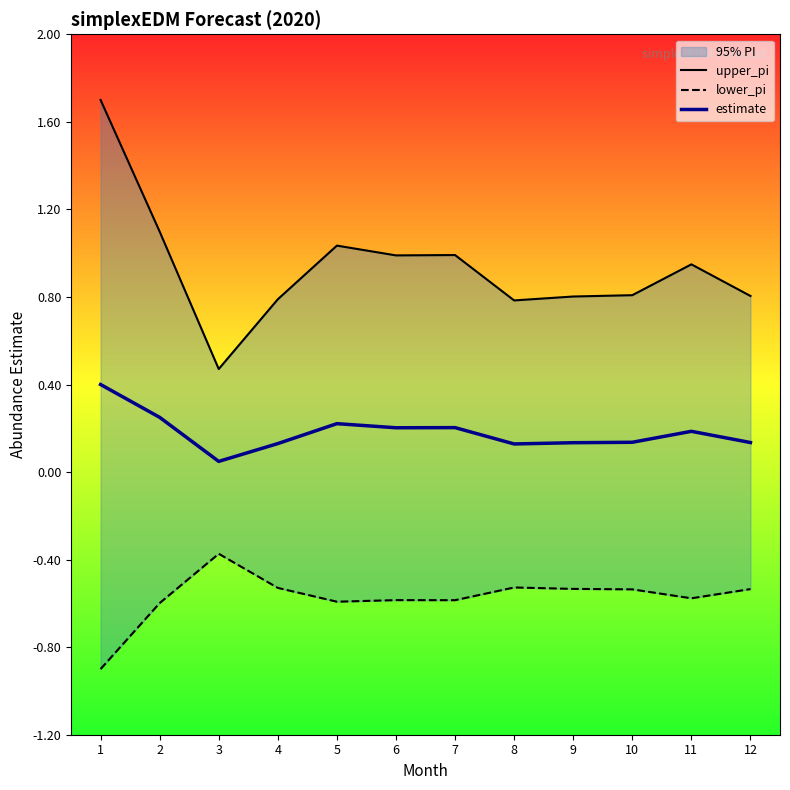

True or false: estimate has a value of 0.1 at 11.

False